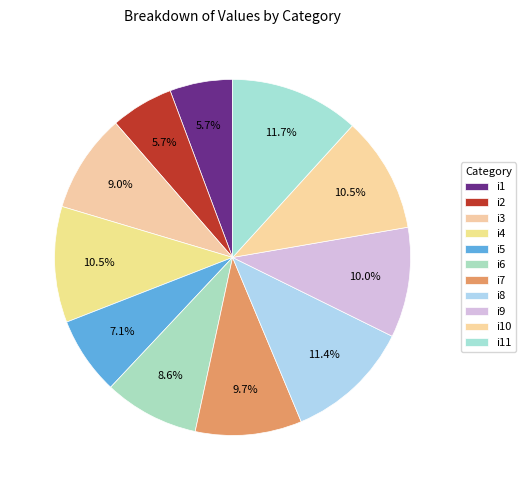

To the nearest percent, what portion does i5 represent?

7%